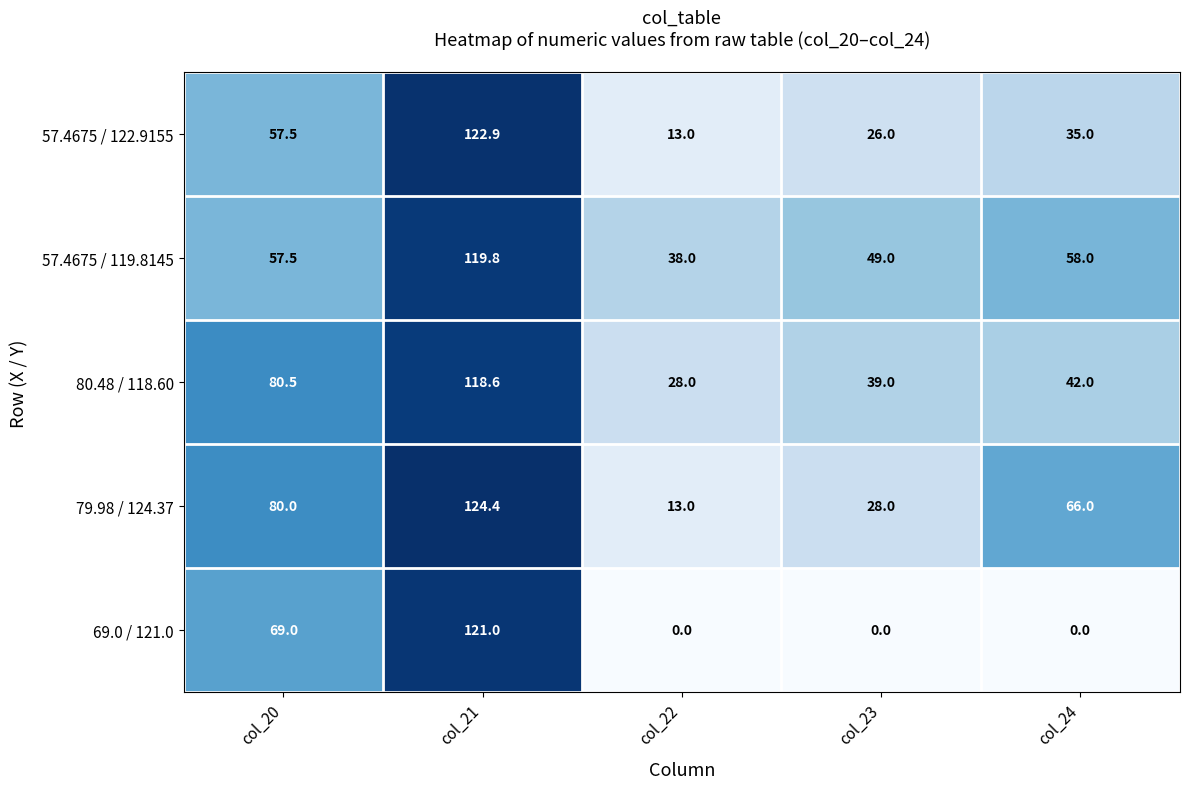

At how many categories does at least one series exceed 56?

3